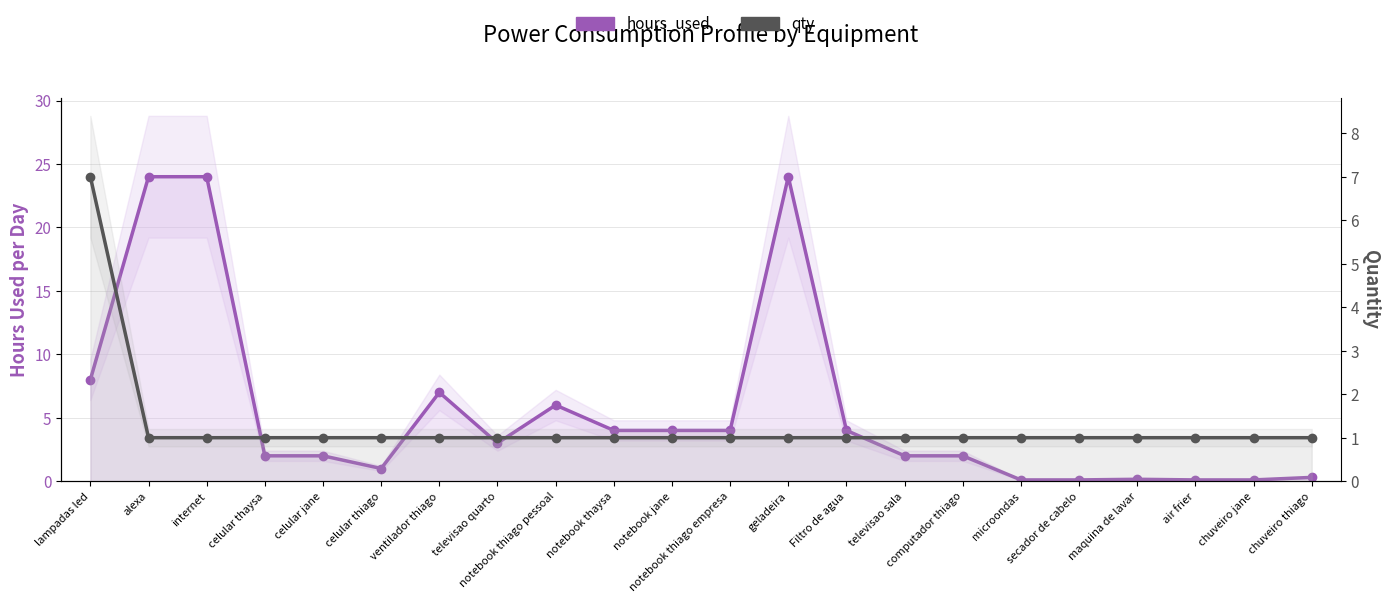

At which label does hours_used reach its minimum?

microondas